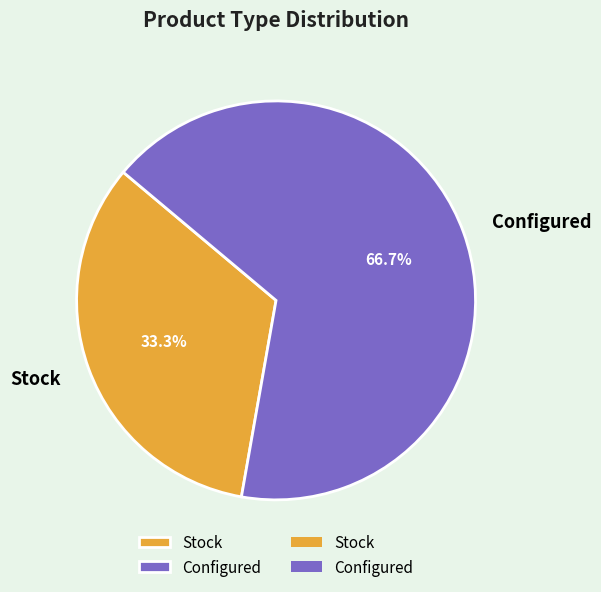

What is the ratio of the value at Configured to the value at Stock?

2.0